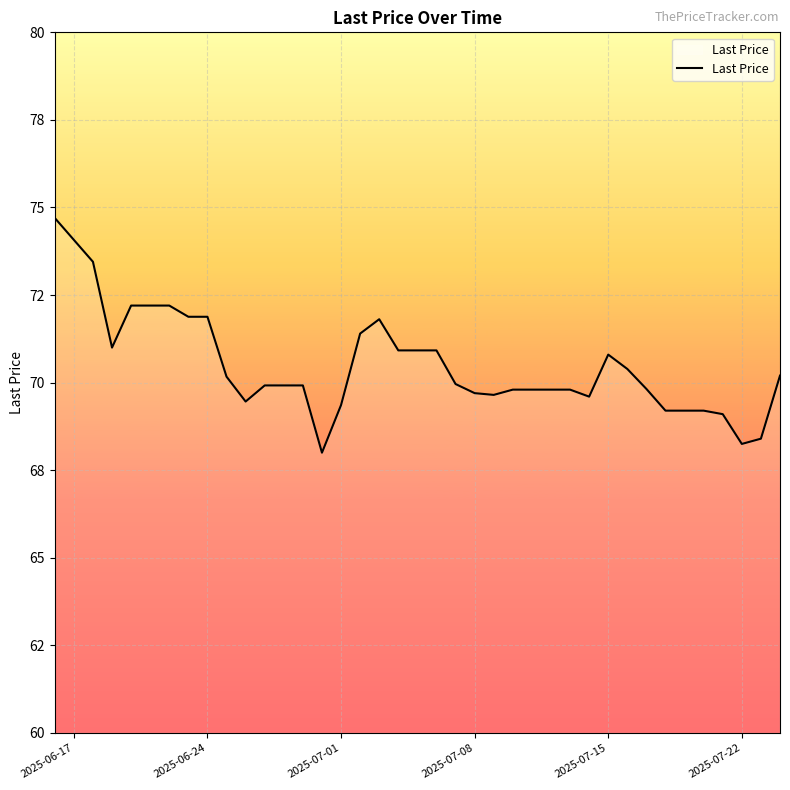

Does the chart display data point markers on the line(s)?

No